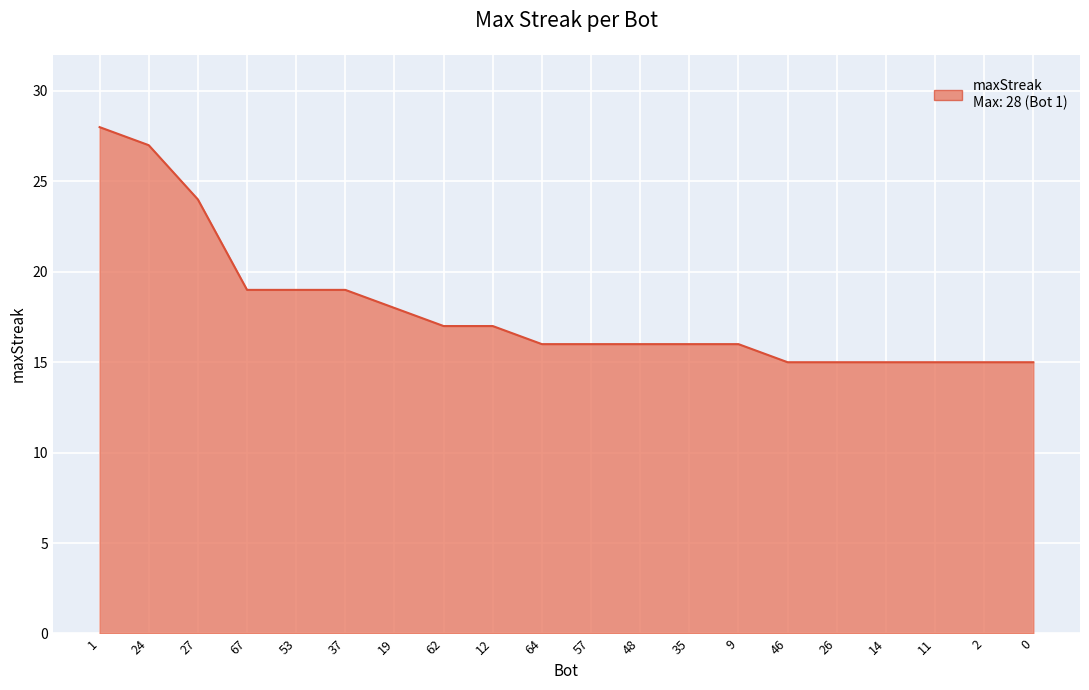

What is the average value?

18